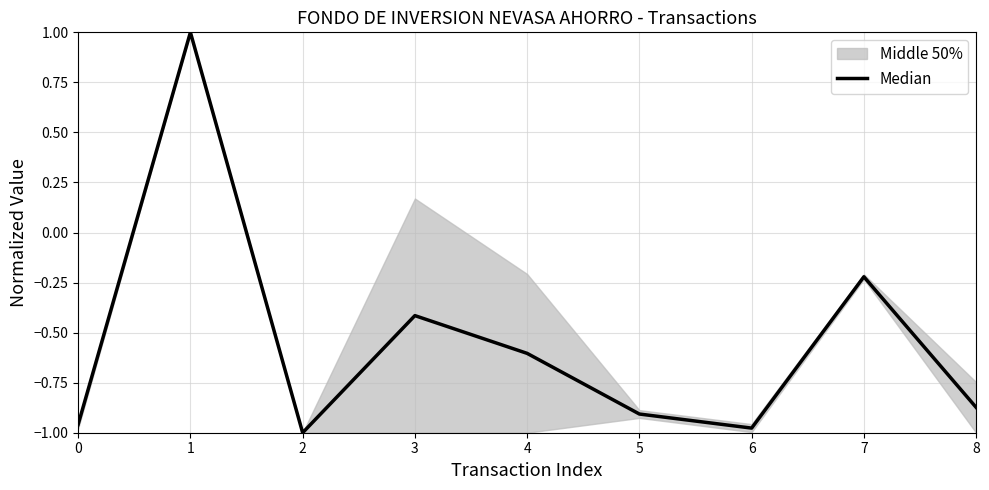

How many values are below zero?

8